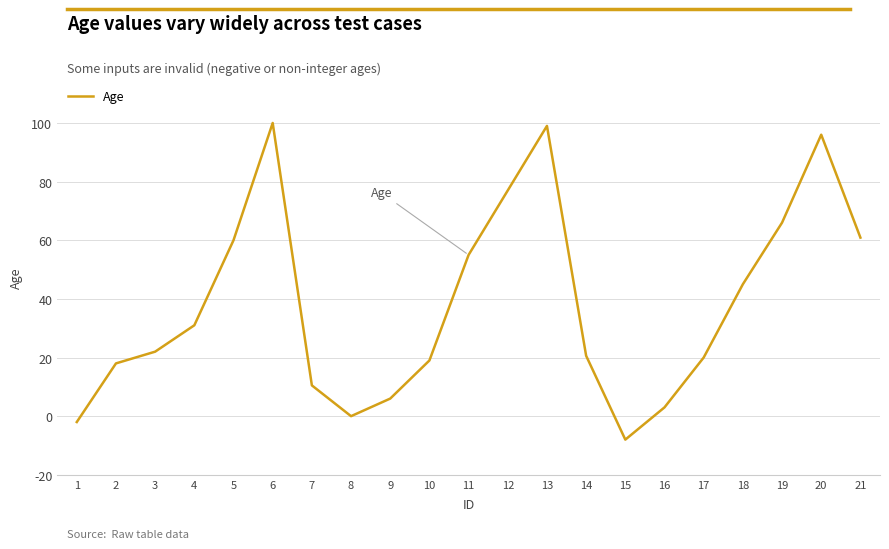

Is it true that the value at 11 is 55.0?

True